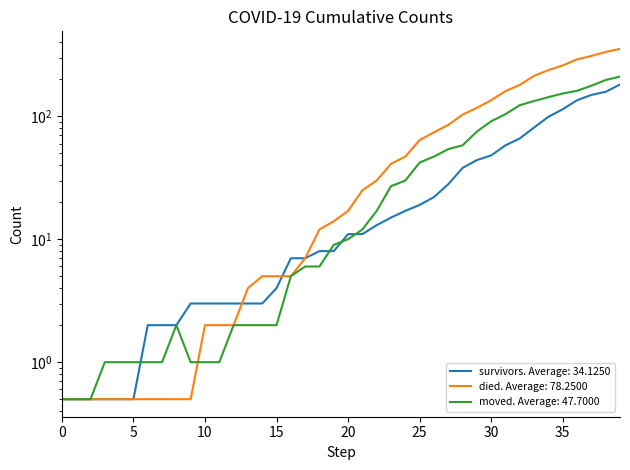

Which series has the widest spread of values?

died